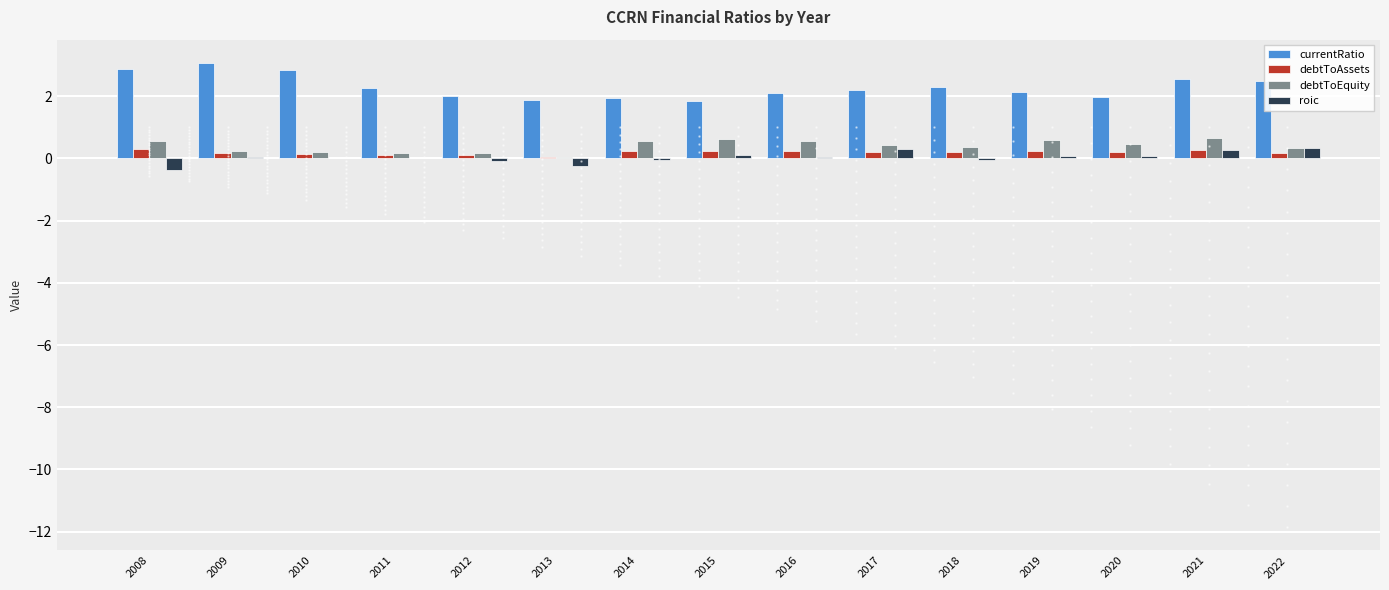

How many groups of bars are there?

15